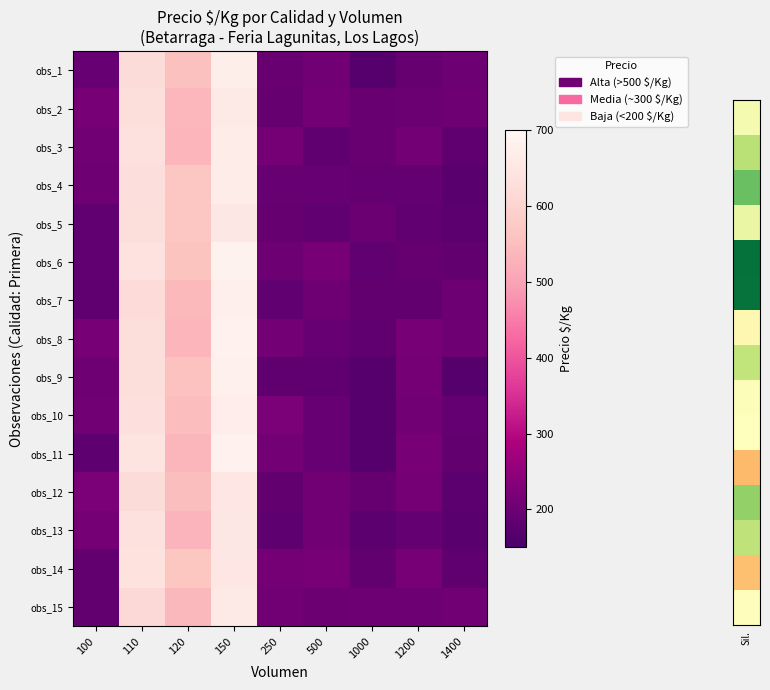

At 250, list the series in order from smallest to largest.

obs_13, obs_9, obs_7, obs_12, obs_2, obs_5, obs_4, obs_1, obs_6, obs_15, obs_11, obs_8, obs_14, obs_3, obs_10